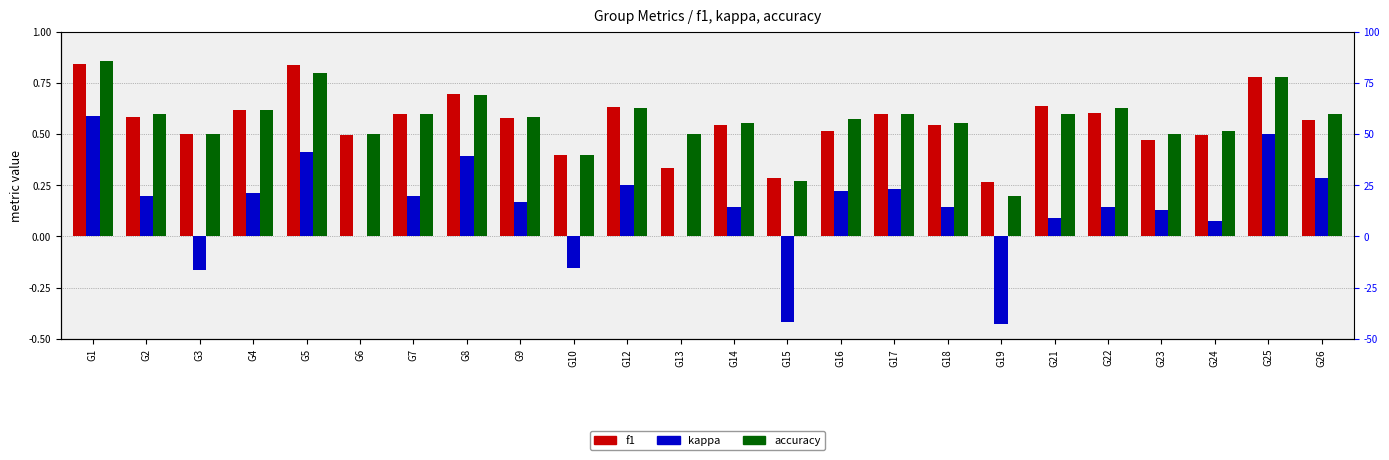

The value of accuracy at G12 is 0.6. True or false?

True